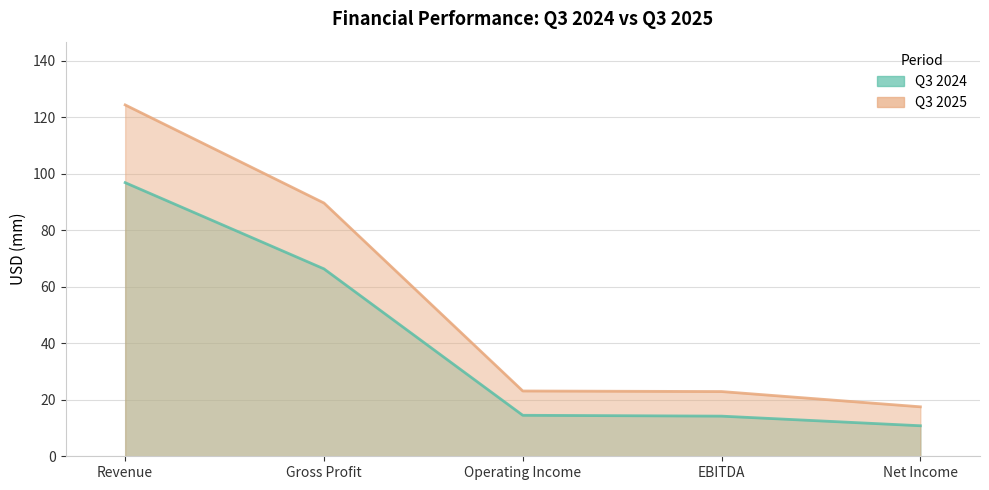

Rank the series by their average value, from lowest to highest.

Q3 2024, Q3 2025